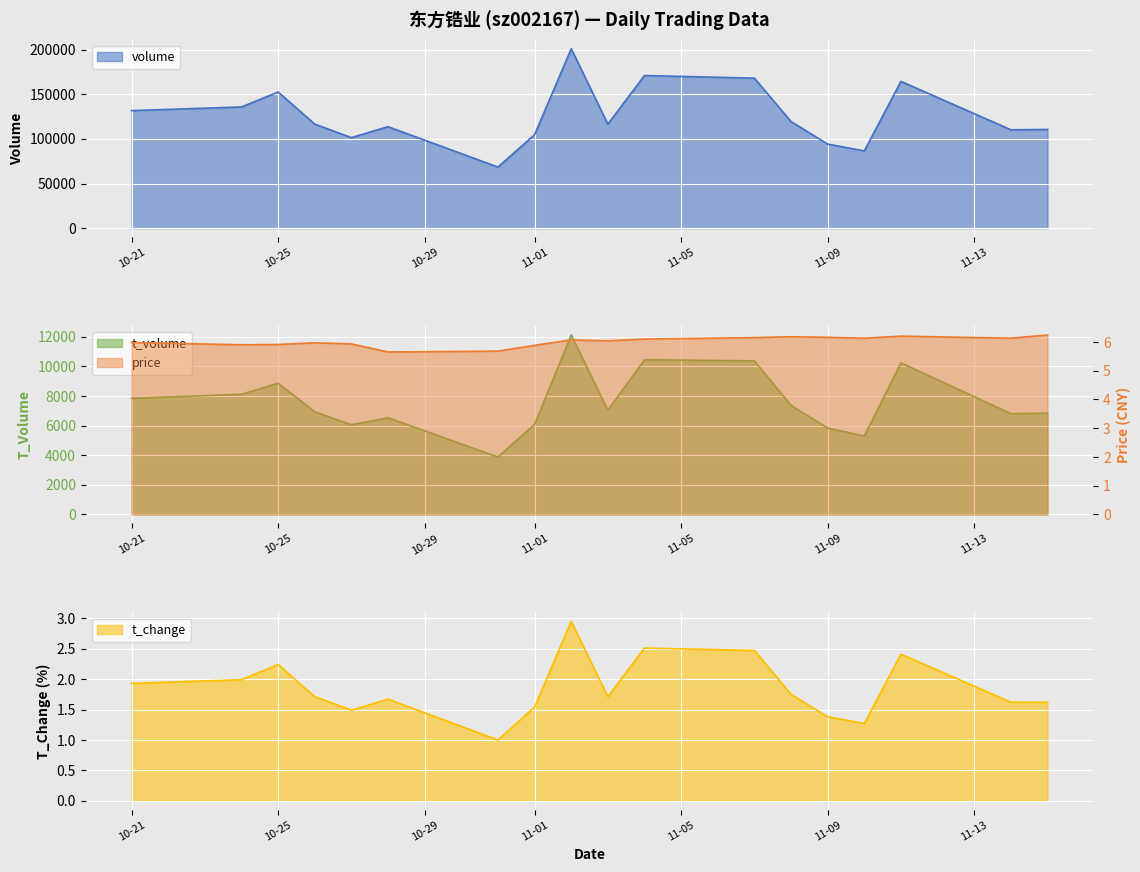

What is the value of the t_volume point at the 8th from the left?

6082.0